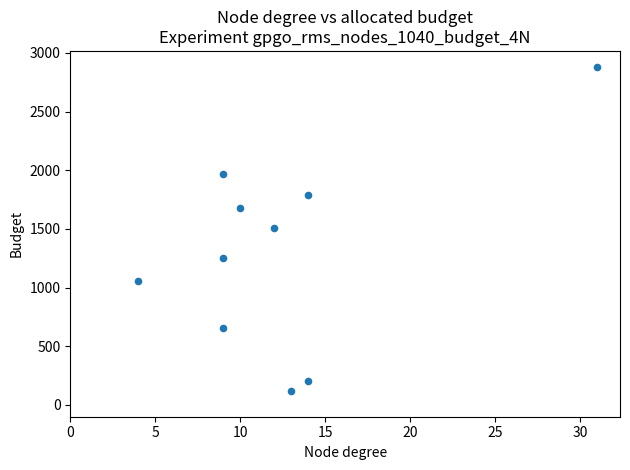

What is the range of Y values (max minus min)?

2758